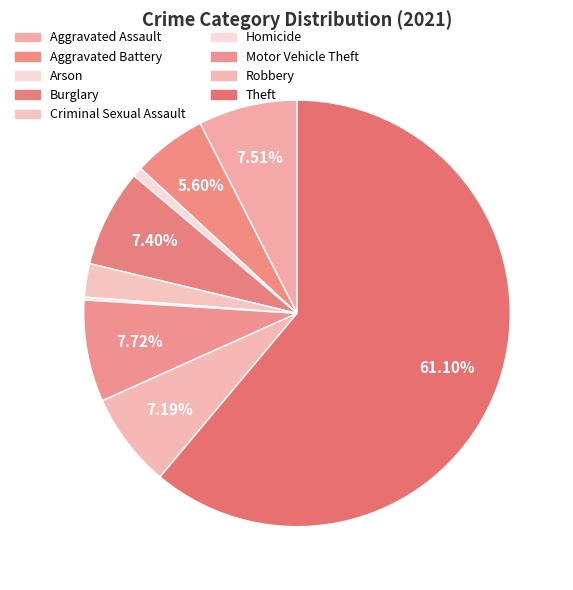

The Aggravated Battery slice represents 1% of the pie. True or false?

False